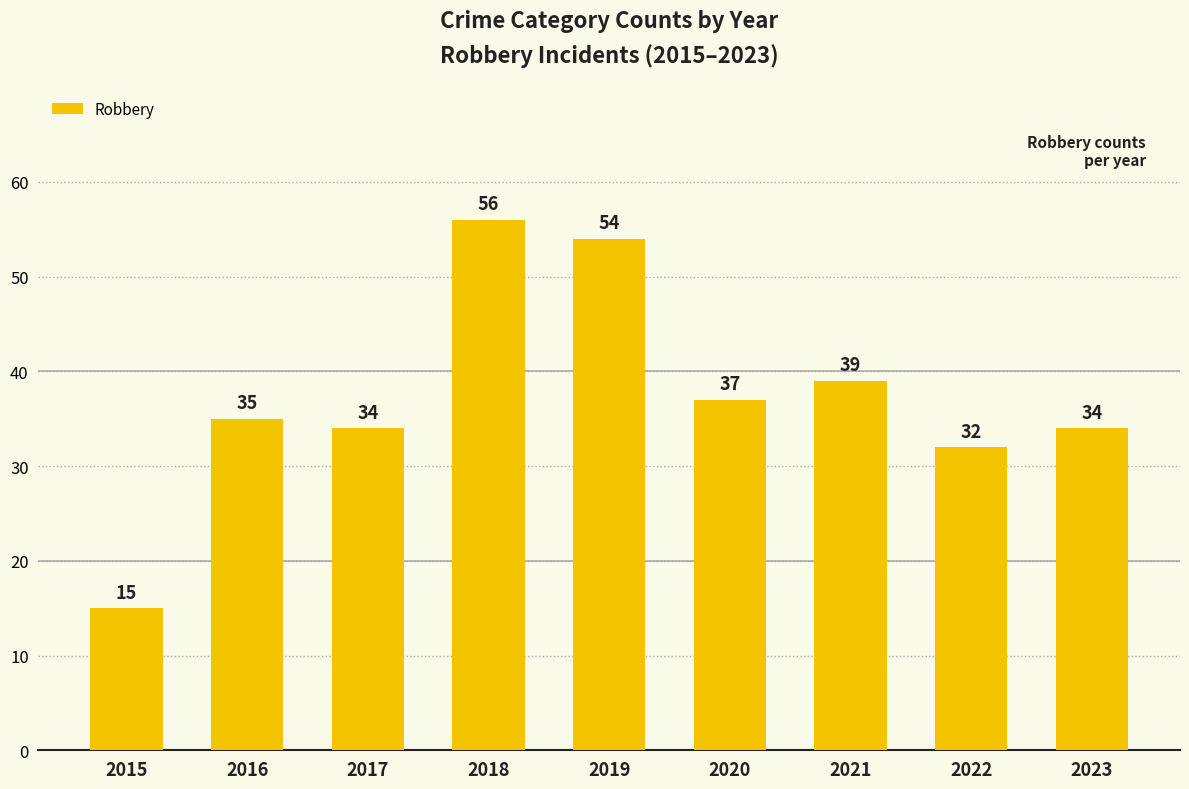

Which label corresponds to the largest value in the chart?

2018